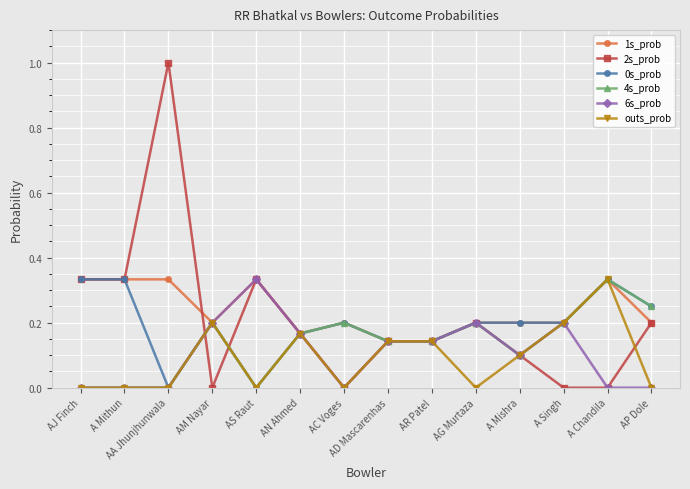

Which series changed the most between AA Jhunjhunwala and AD Mascarenhas?

2s_prob